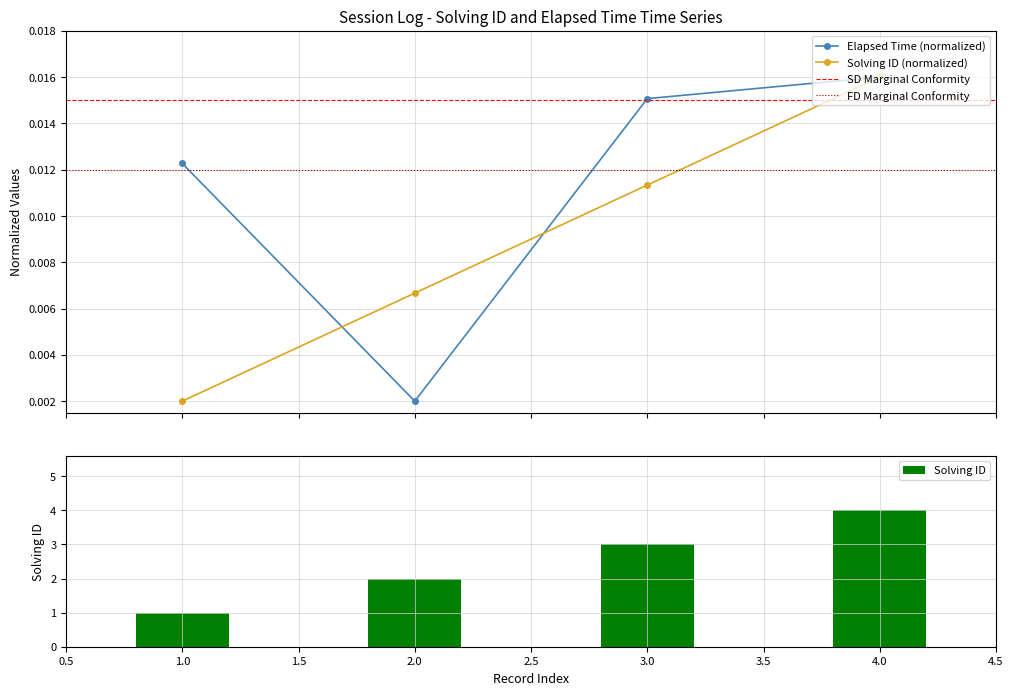

What are all the series names shown in the legend?

solving_id, elapsed_time